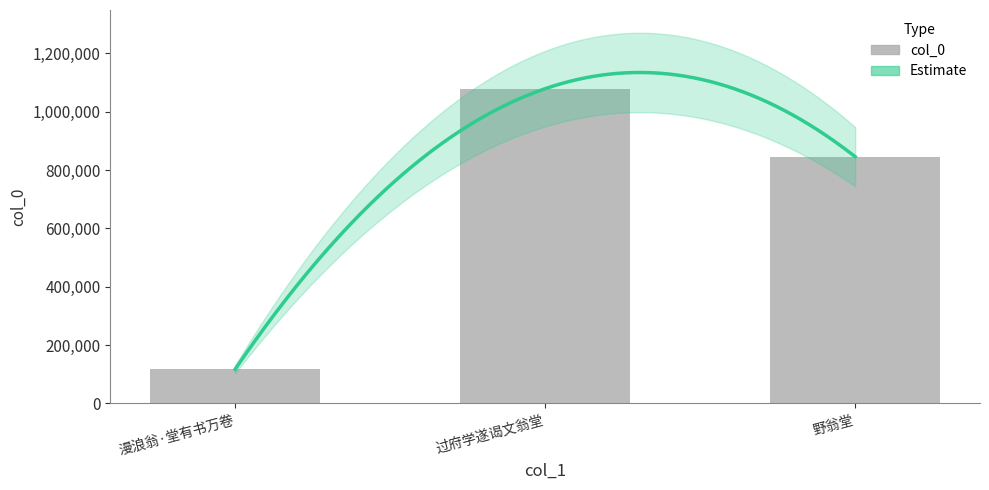

What is the sum of the values at 过府学遂谒文翁堂 and 漫浪翁·堂有书万卷?

1195629